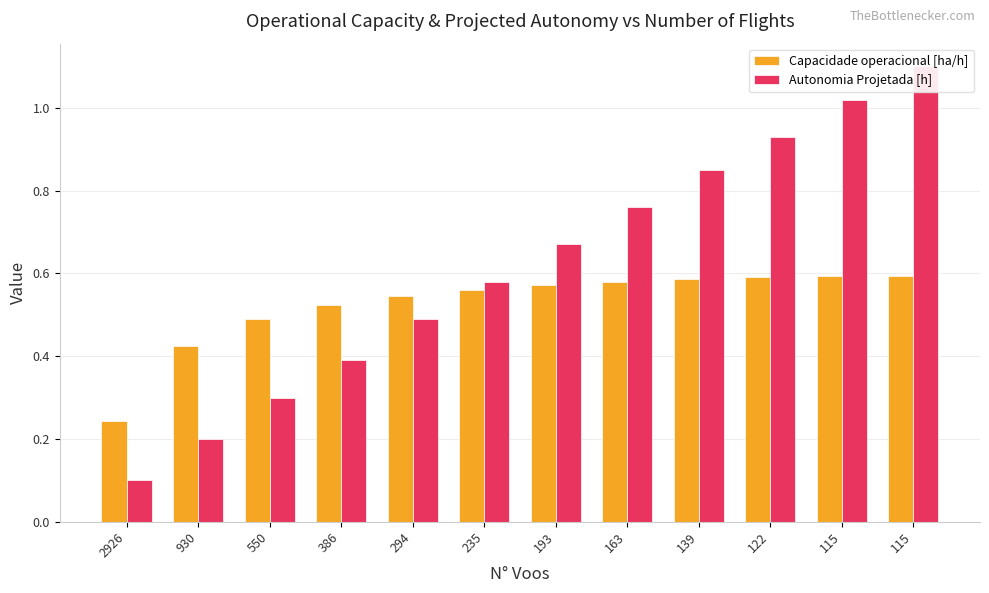

Which series has the largest range (max minus min)?

Autonomia Projetada [h]